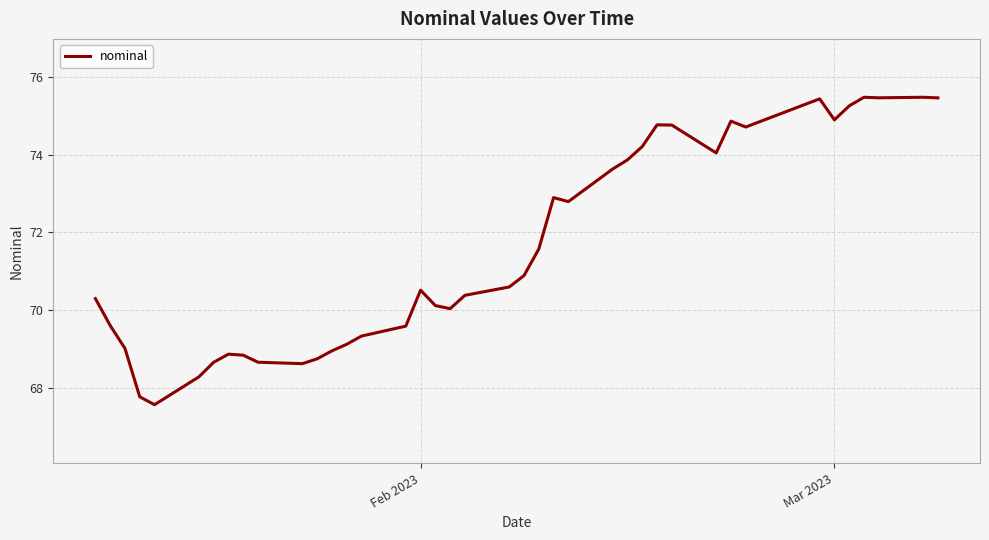

What is the difference between the maximum and minimum values?

7.9